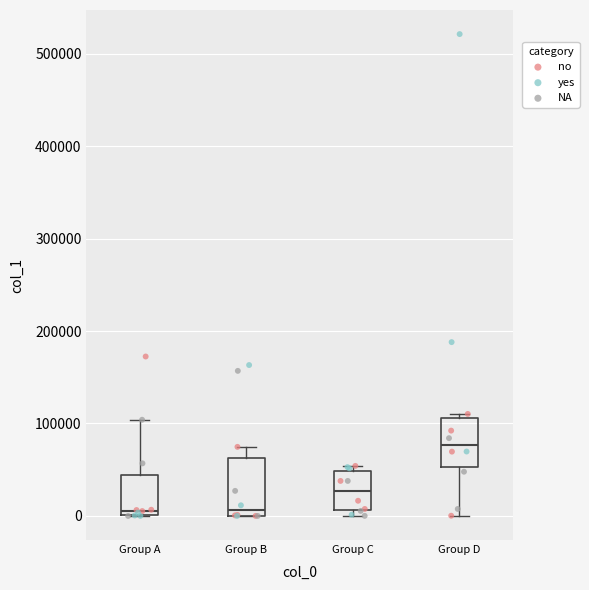

Reading left to right, read every box against the y-axis: the position of its median line, the range the box covers, and the ends of its whiskers. The values are not printed on the chart, so give them approximately, as read against the axis.

Group A: median 10000, box 0 to 40000, whiskers 0 to 100000
Group B: median 10000, box 0 to 60000, whiskers 0 to 70000
Group C: median 30000, box 10000 to 50000, whiskers 0 to 50000 (just above the box's upper edge)
Group D: median 80000, box 50000 to 110000, whiskers 0 to 110000 (just above the box's upper edge)